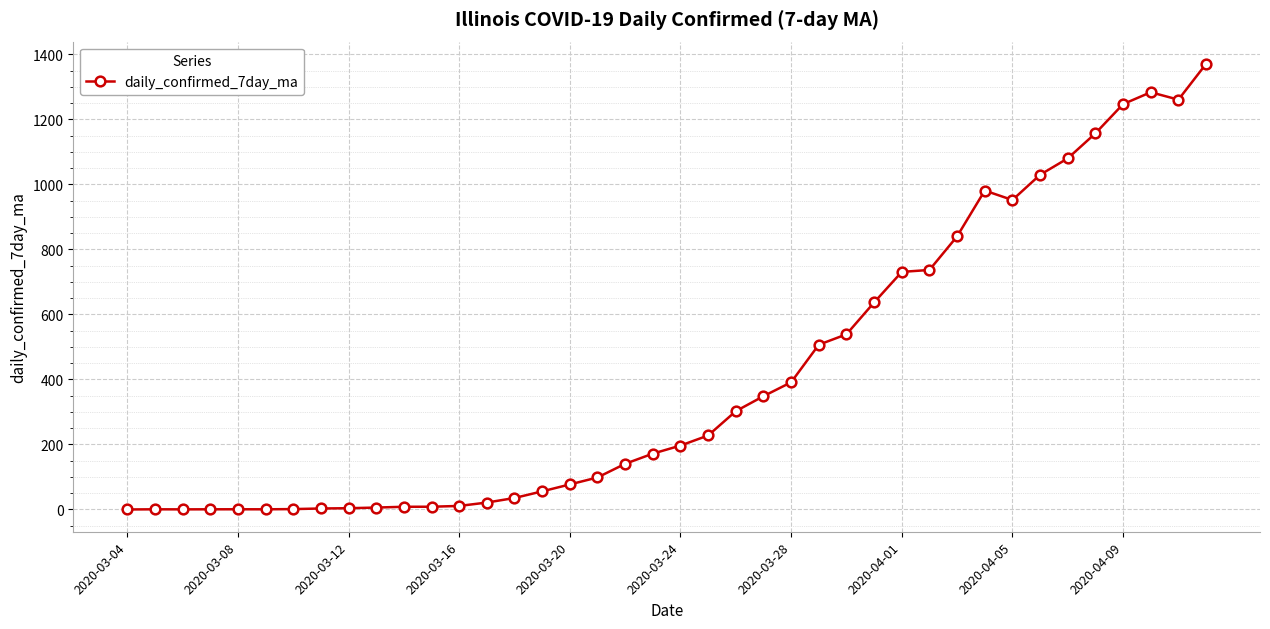

What is the difference between the maximum and minimum values?

1370.4